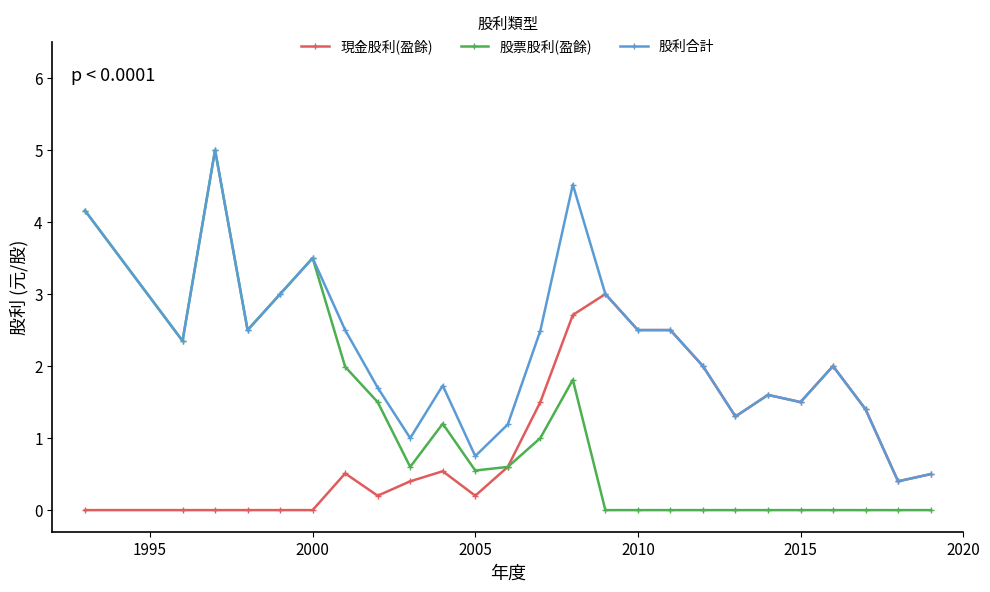

Which series has the largest total across all categories?

股利合計